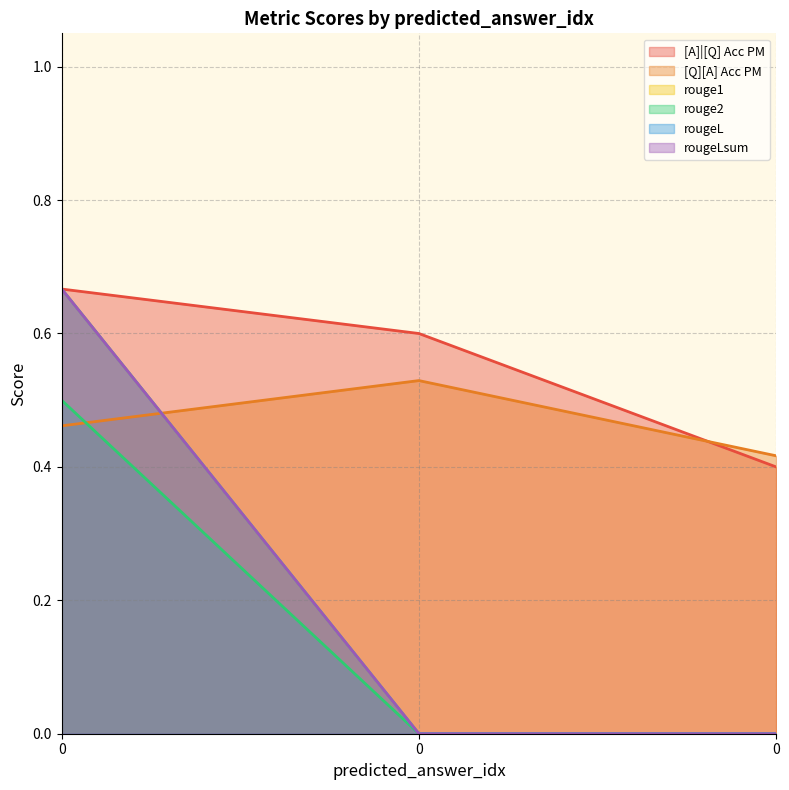

What is the difference between the maximum and minimum values in the rouge2 series?

0.5